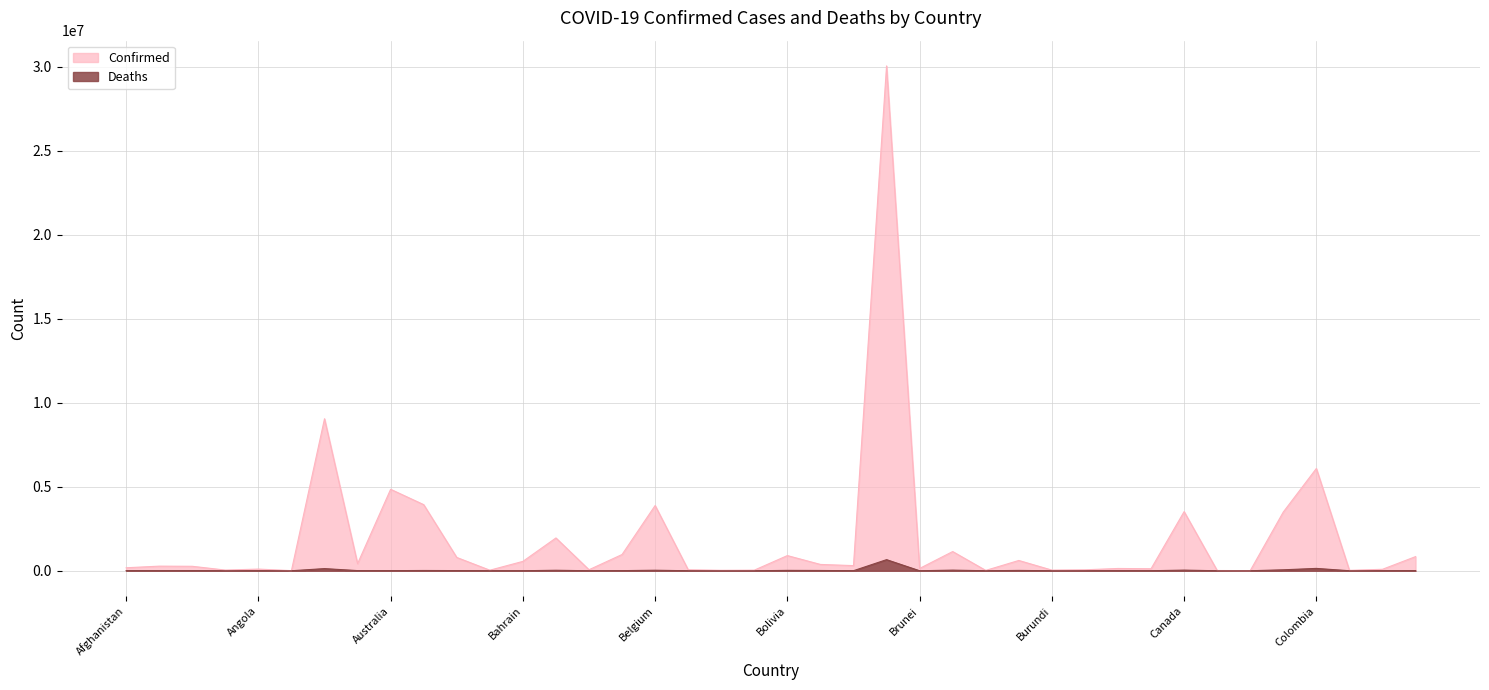

Does the chart have visible grid lines?

Yes